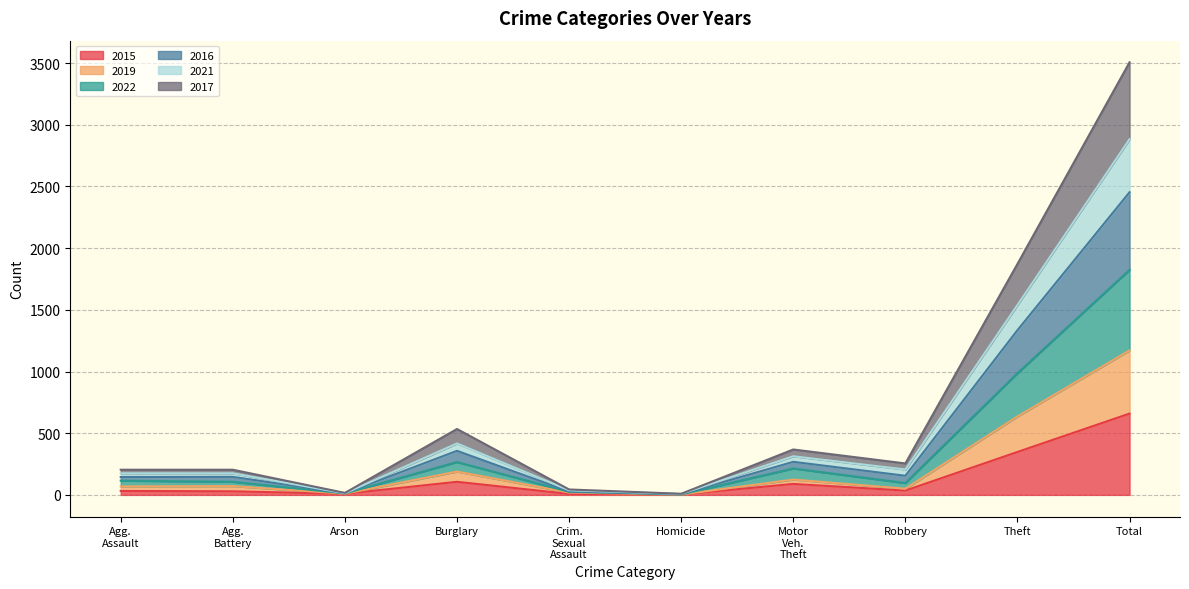

True or false: 2017 and 2022 cross at least once.

False